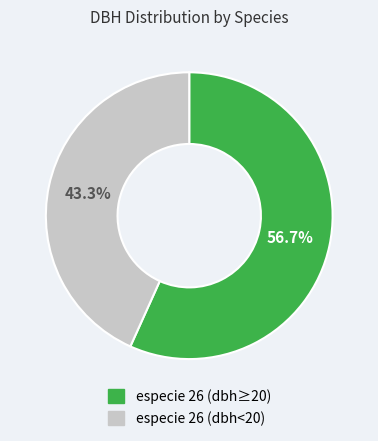

Is there any slice that represents more than half of the pie?

Yes